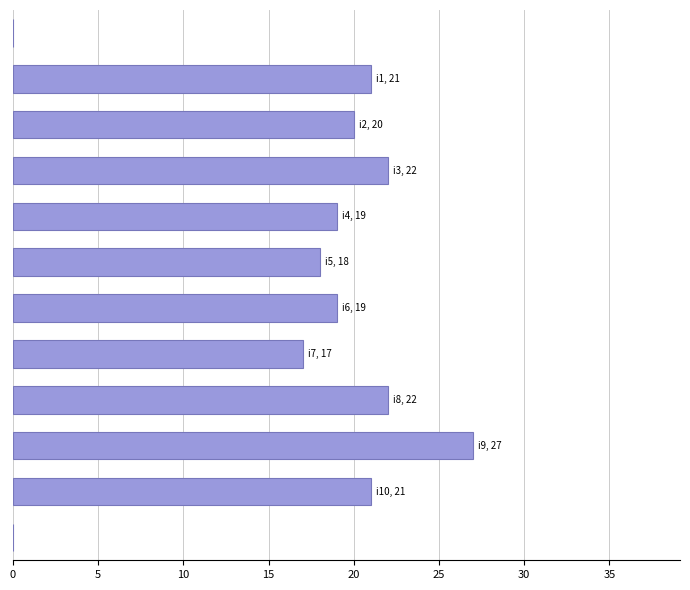

What is the greatest value displayed?

27